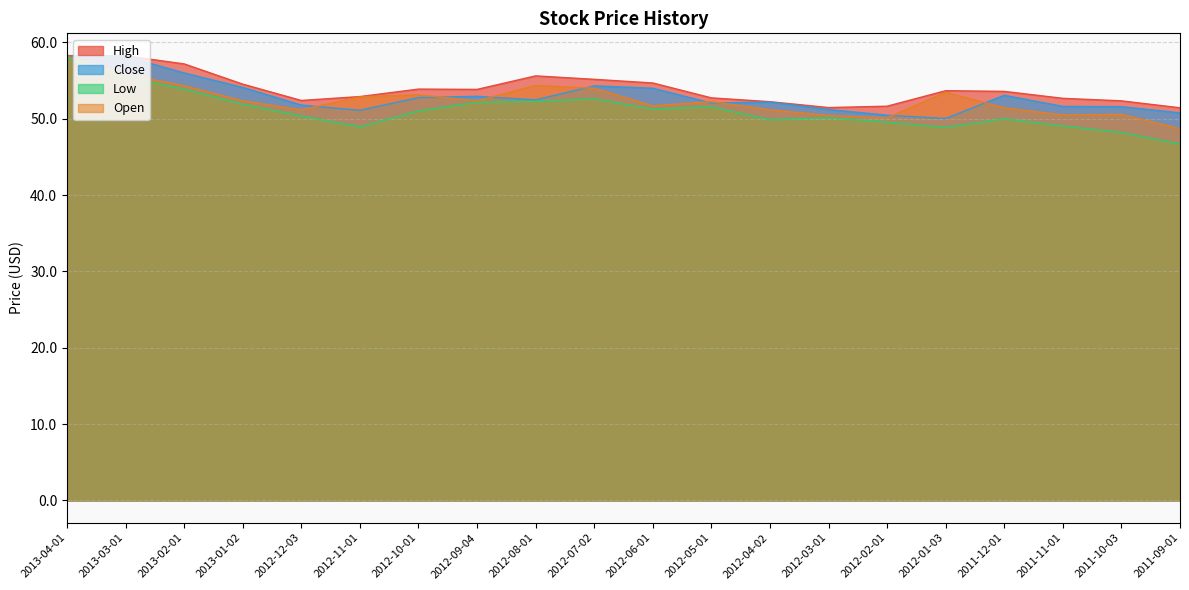

How many interior local valleys does the High series have?

3